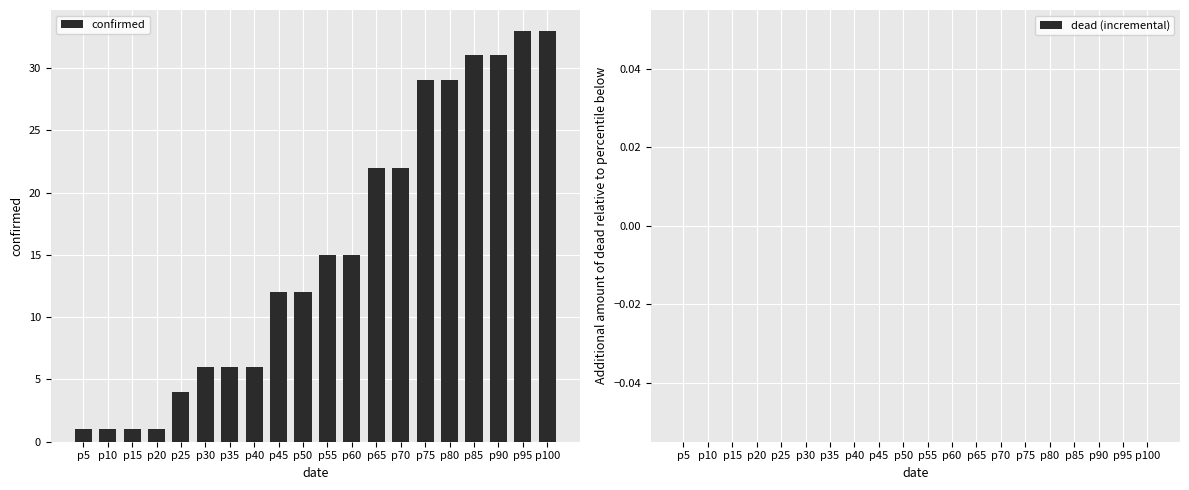

The value at p60 is 23. True or false?

False